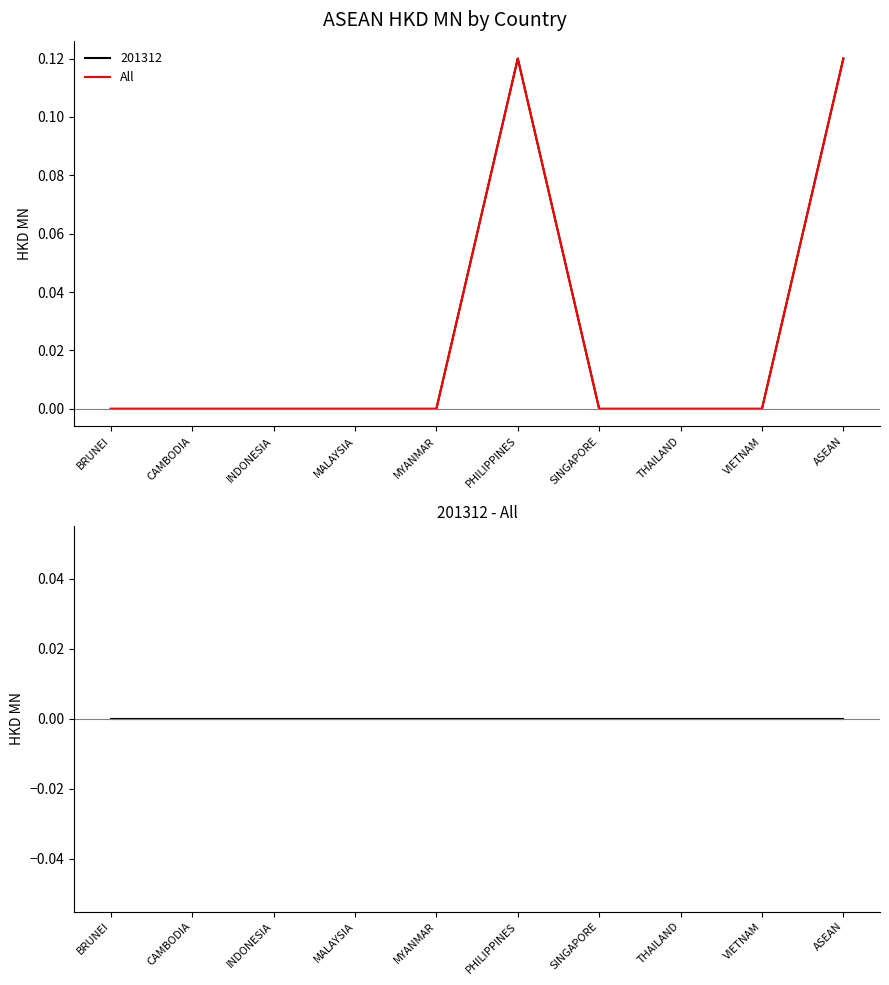

True or false: All and 201312 - All intersect in this chart.

False